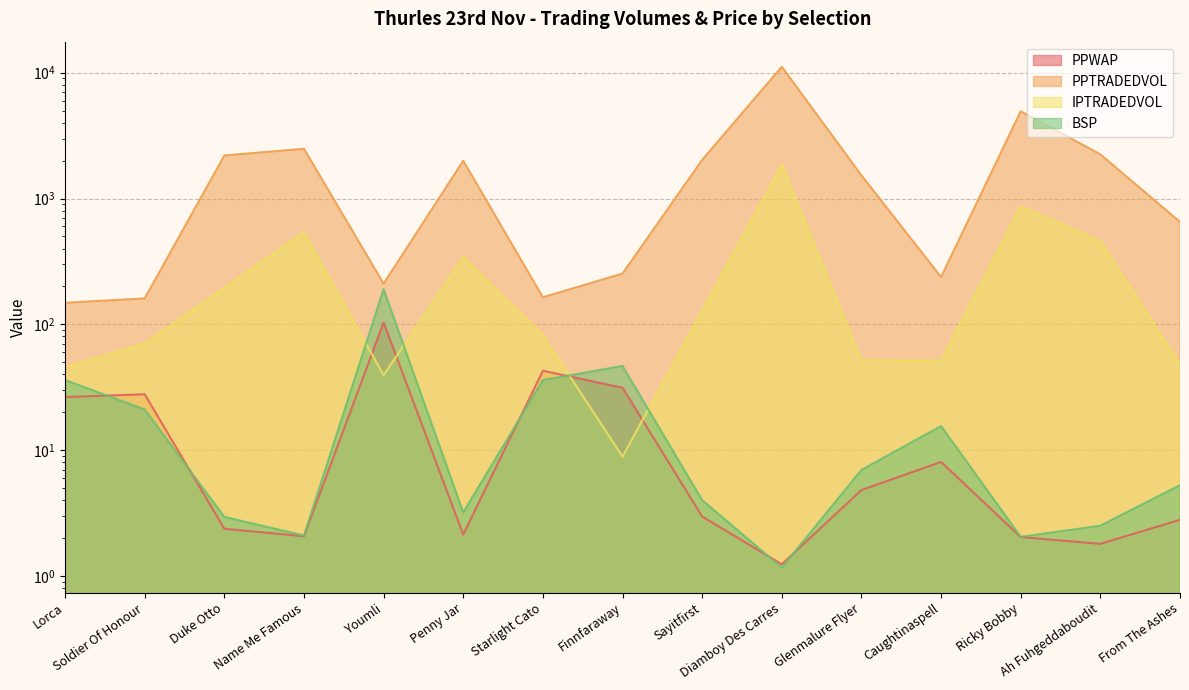

What is the sum of all PPWAP values?

261.5